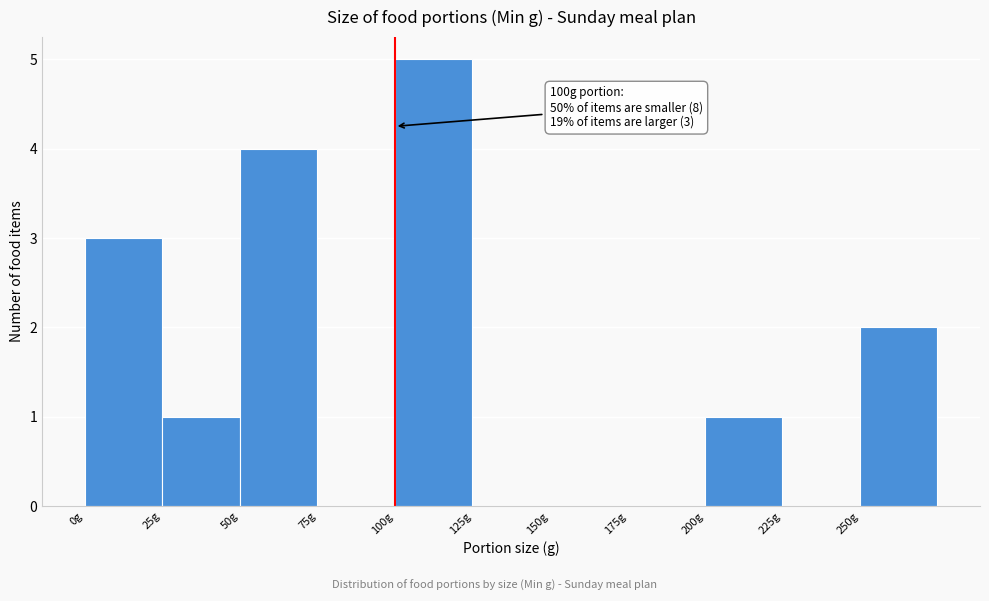

Over which range of the x-axis is the bar tallest?

100 to 125